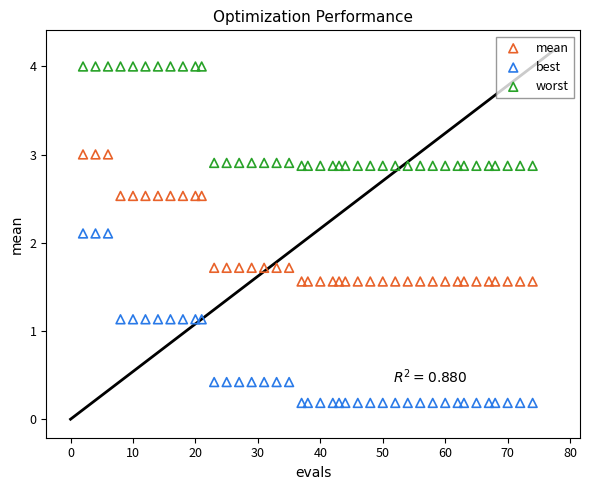

Which series has the largest Y range (max minus min)?

best